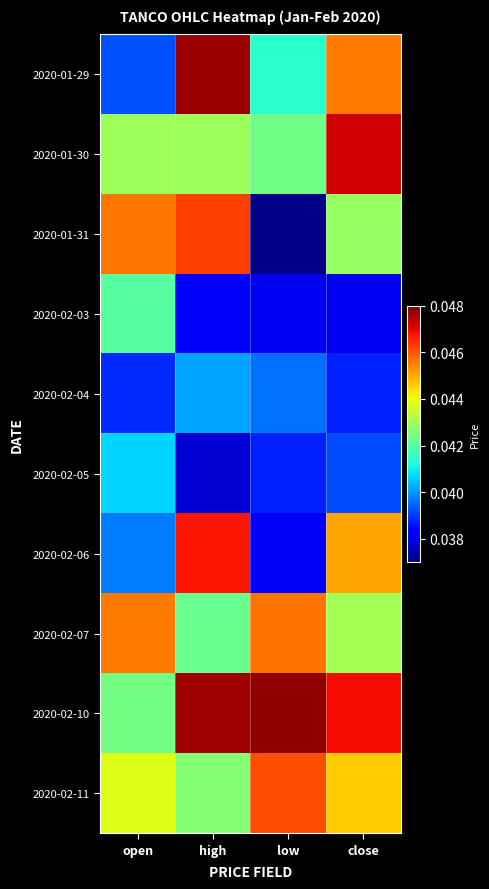

Which series has the widest spread of values?

2020-01-31